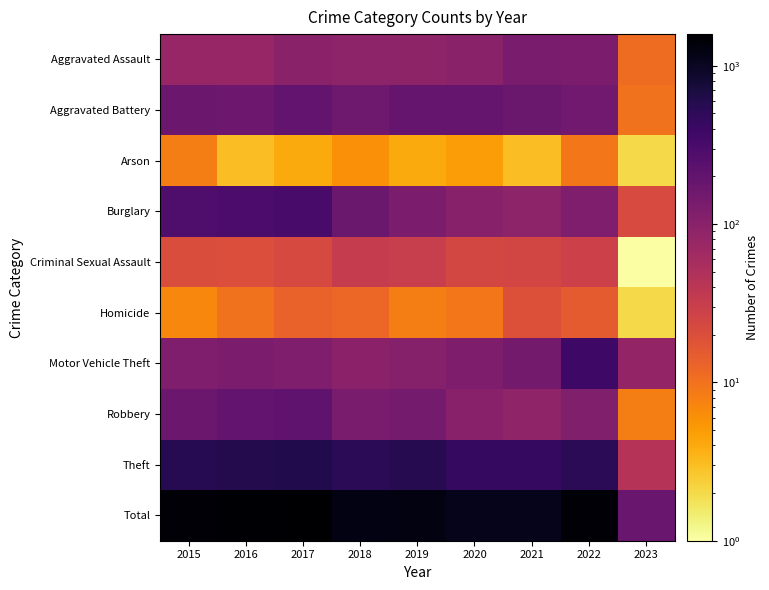

At which category is the sum across all series the highest?

2017